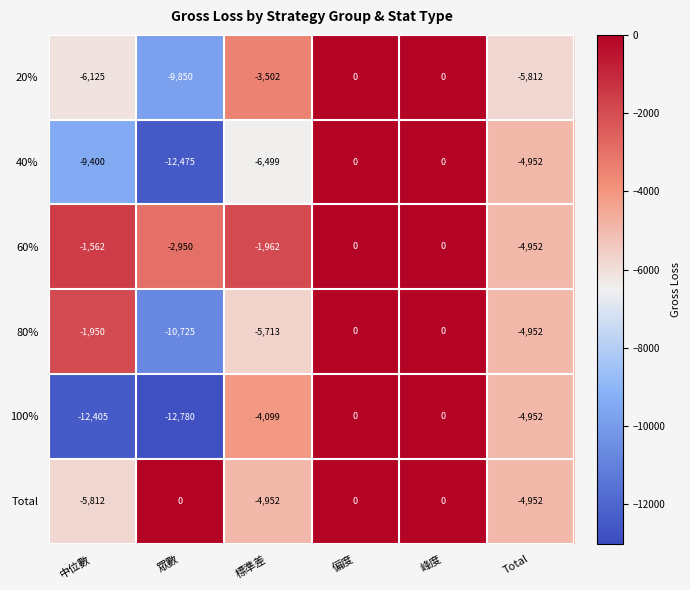

What is the sum of the 40% values at 偏度 and Total?

-4952